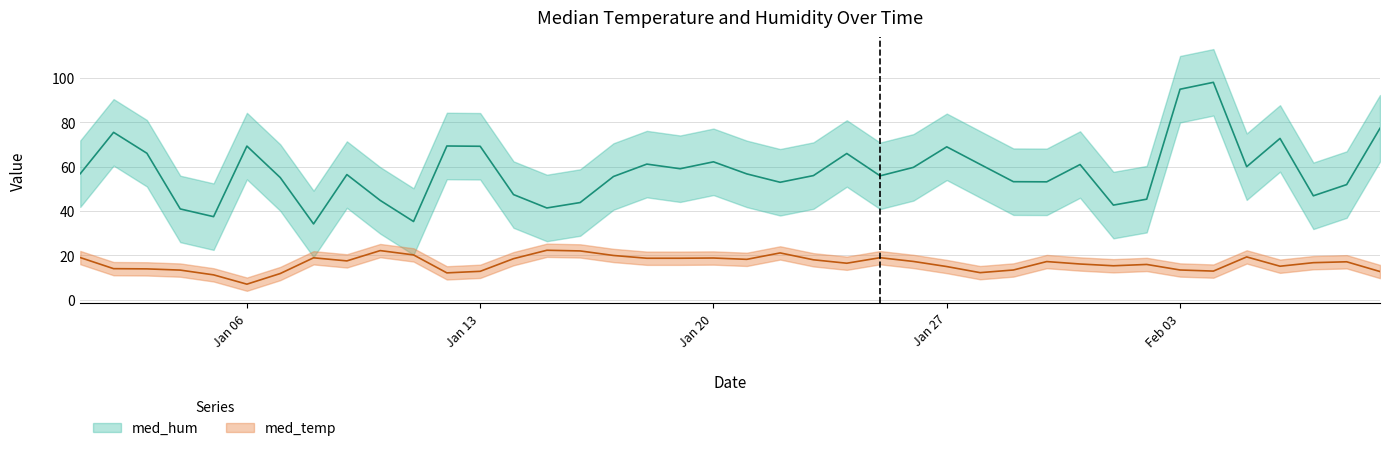

The med_hum series shows 75.5 at 2020-01-02. True or false?

True